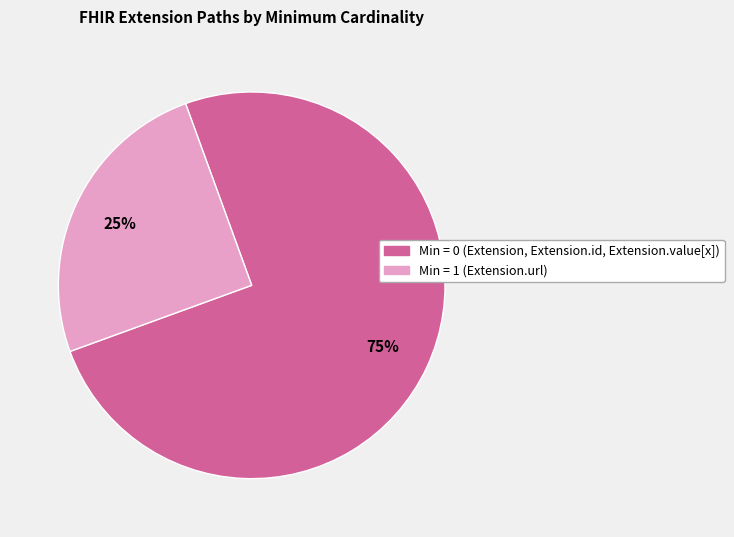

Count the number of slices in the pie.

2